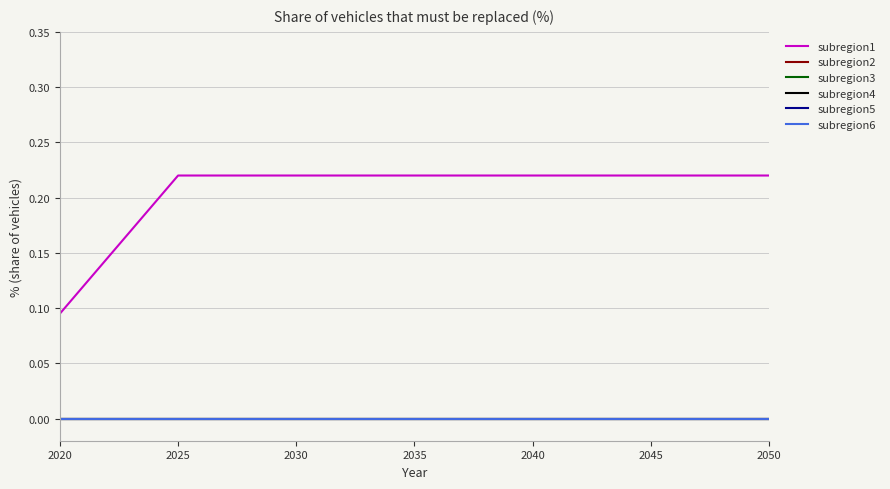

List the series in order of their peak value, highest first.

subregion1, subregion2, subregion3, subregion4, subregion5, subregion6